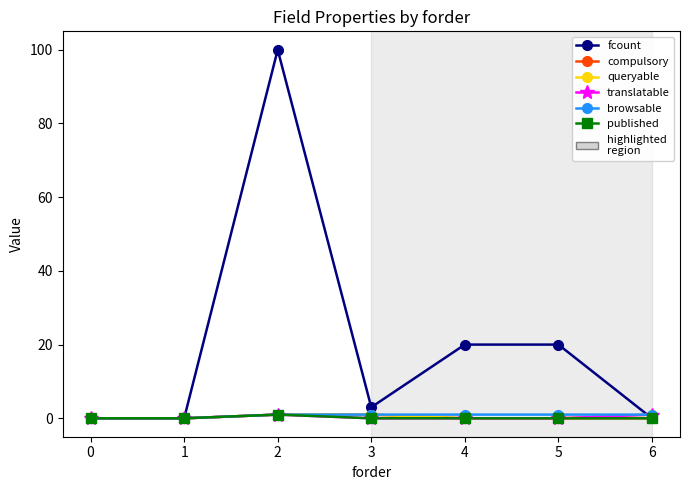

Which series has the largest range (max minus min)?

fcount